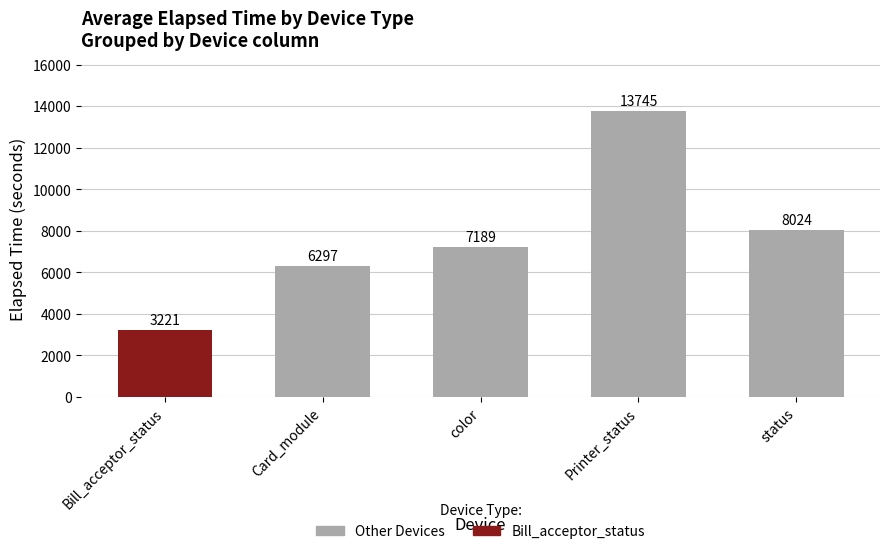

Does the chart contain any negative values?

No